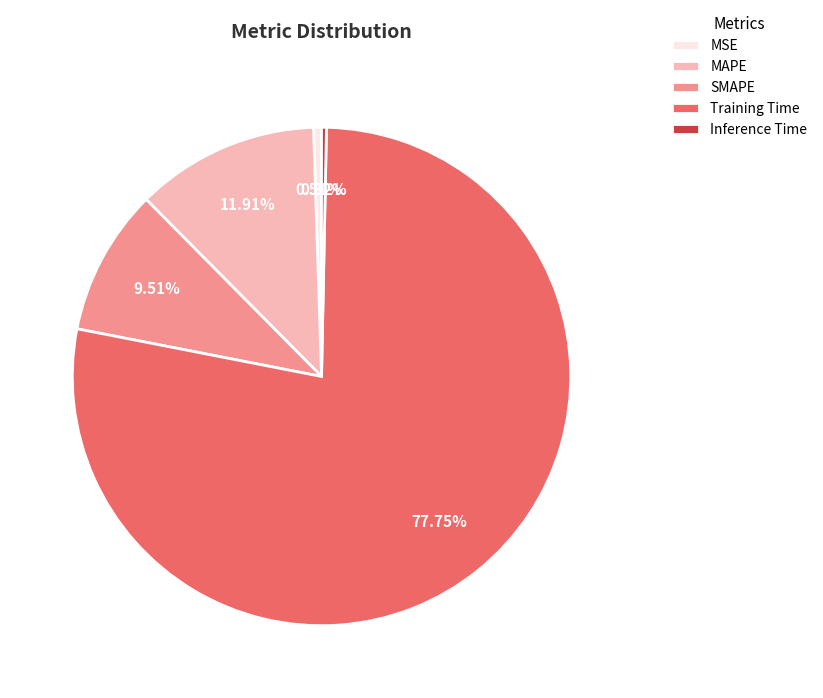

Is MAPE the majority of the pie?

No